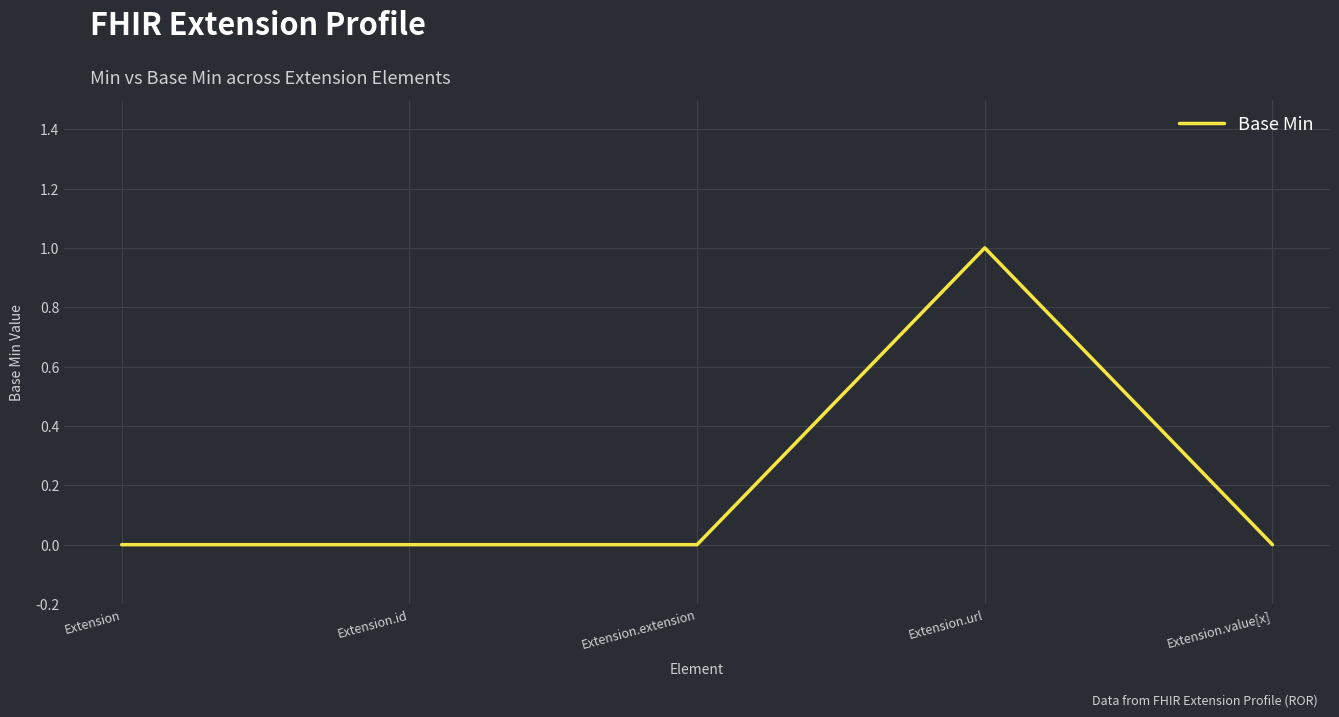

What is the difference between the values at Extension.url and Extension.extension?

1